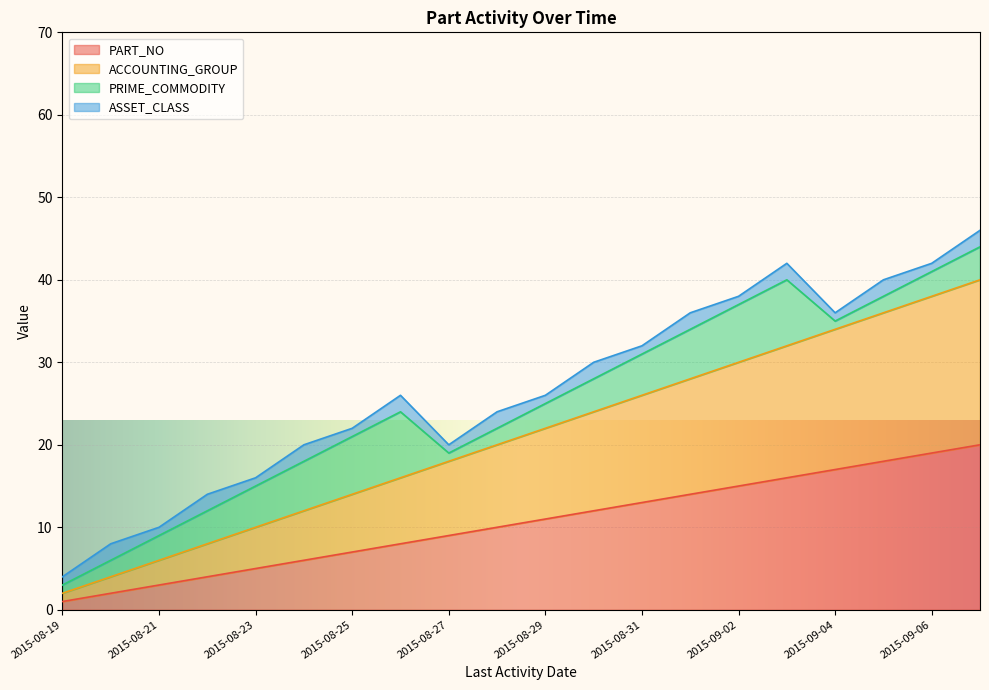

At which label does PART_NO reach its peak?

2015-09-07